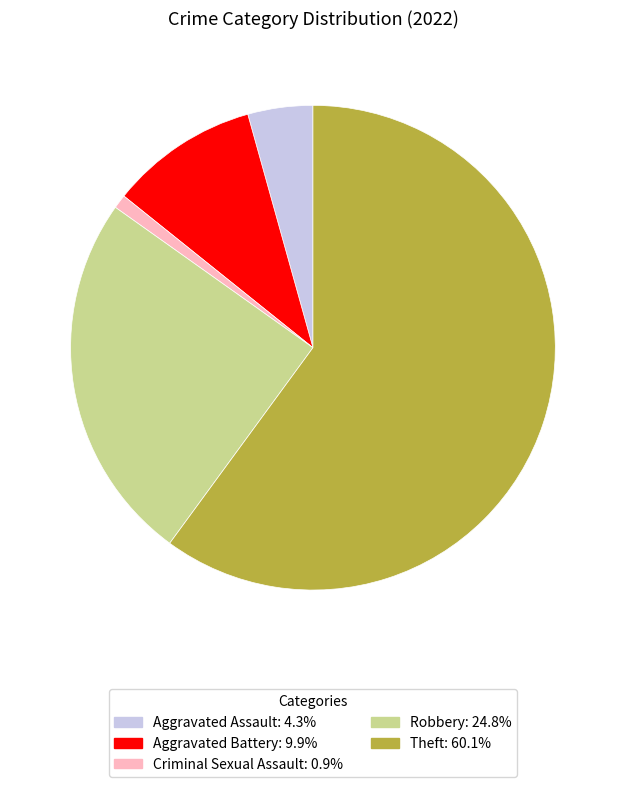

Is there any slice that represents more than half of the pie?

Yes